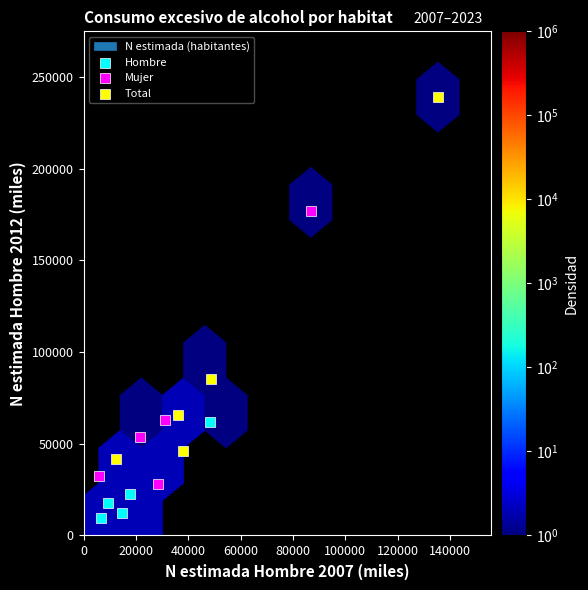

Which series reaches the maximum Y coordinate?

Total